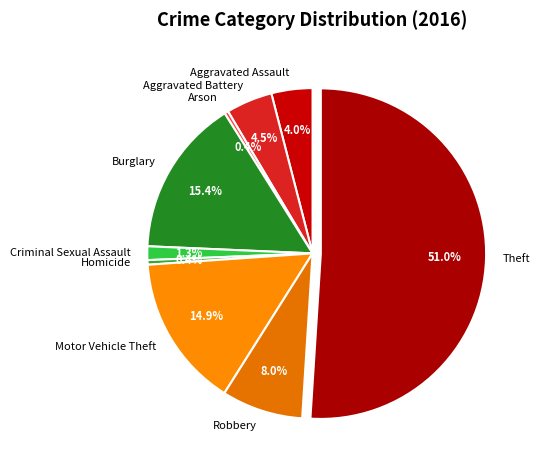

Which slice is the largest?

Theft